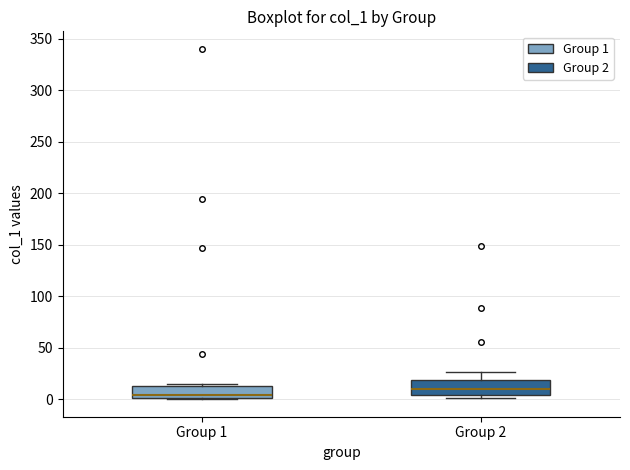

Where is the upper edge of the box for Group 2 on the y-axis? The values are not printed on the chart, so give them approximately, as read against the axis.

20